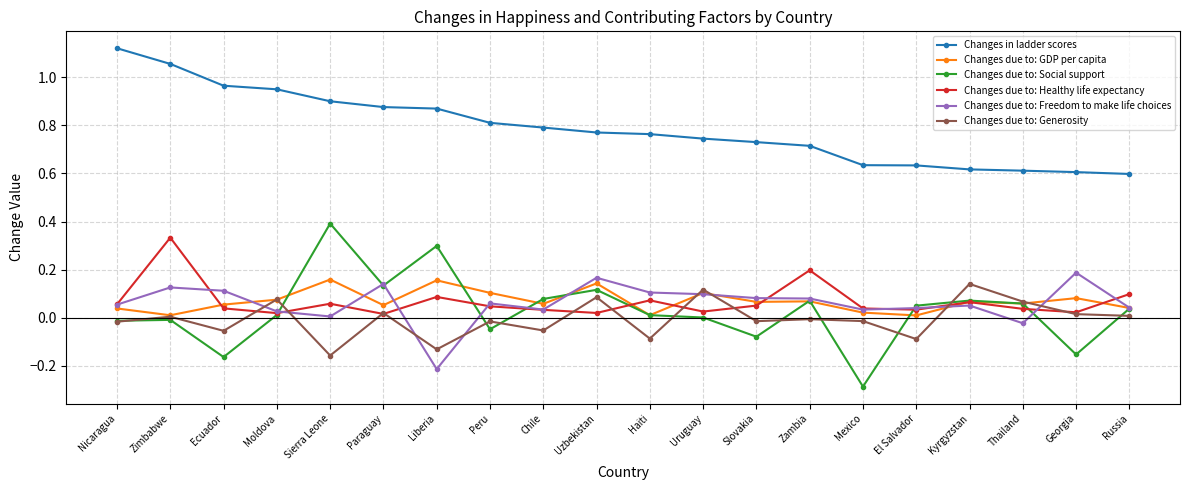

True or false: Changes due to: GDP per capita has a value of 0.2 at Sierra Leone.

True